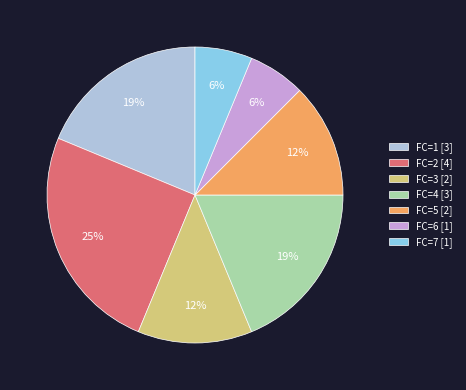

Does FC=4 represent more than half of the total?

No